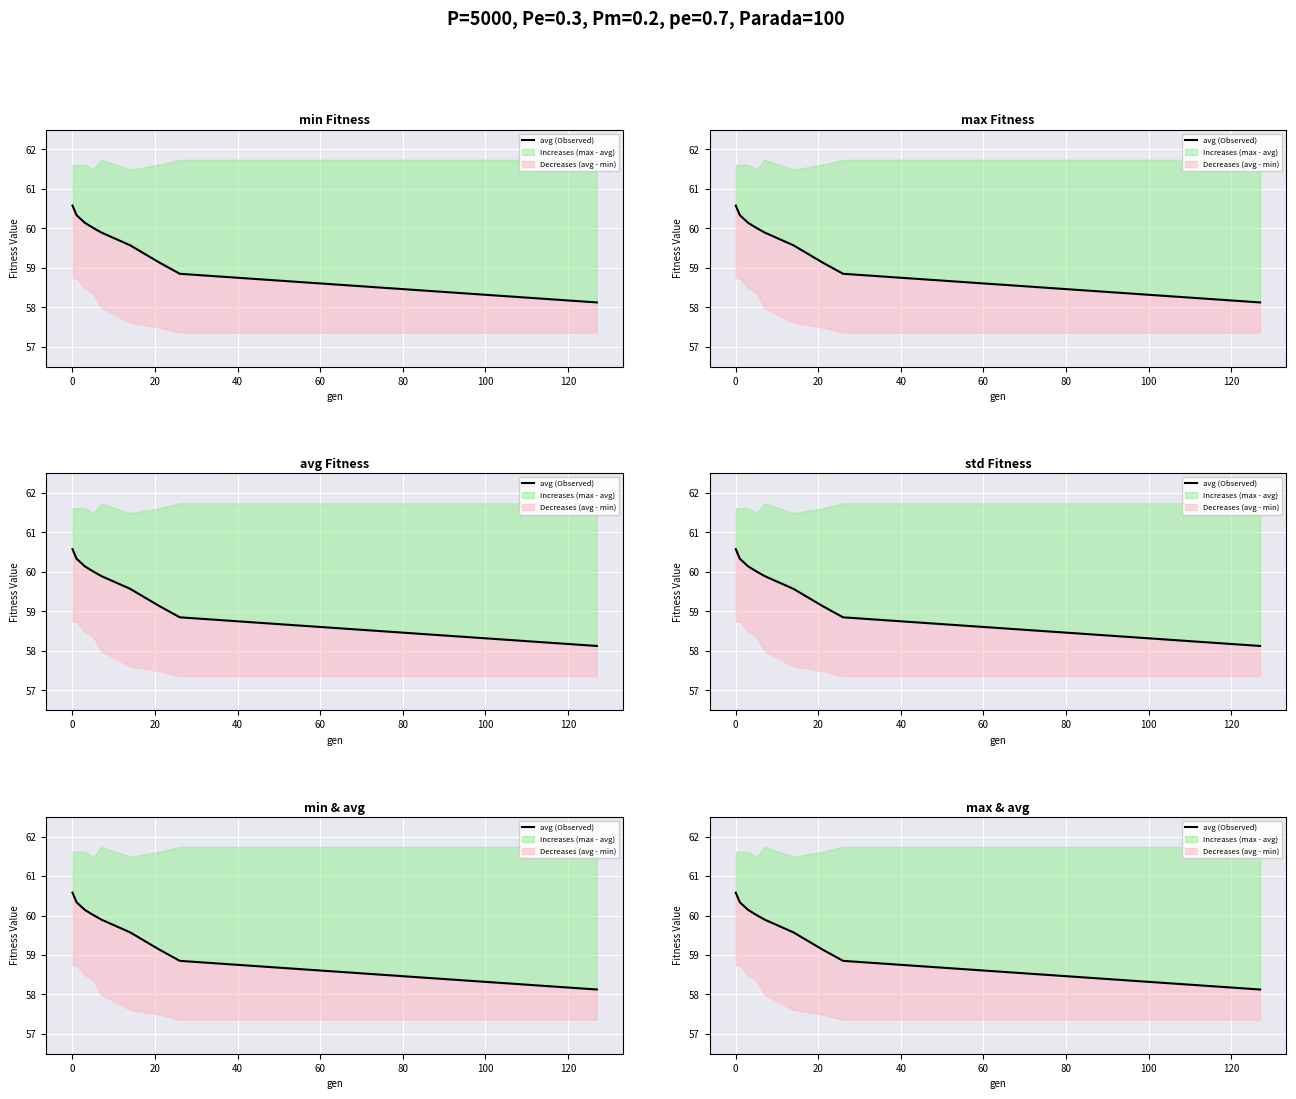

What is the minimum value shown in the chart?

58.1